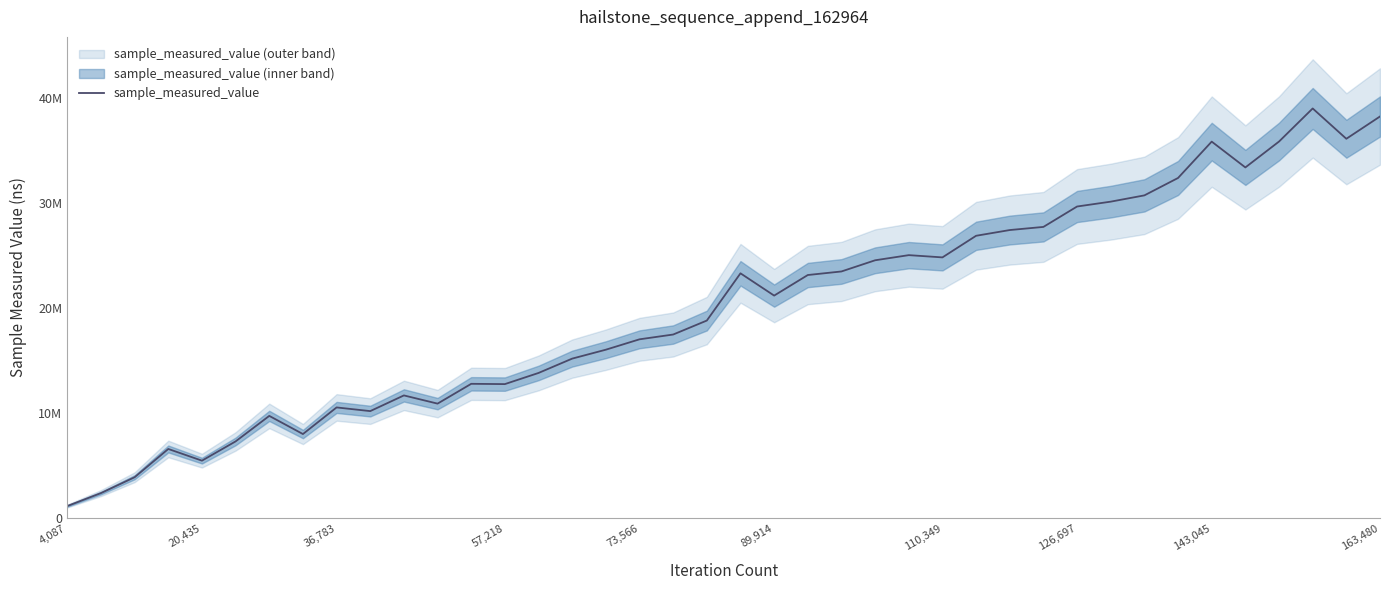

How many interior local peaks (higher than both neighbors) does the data have?

9